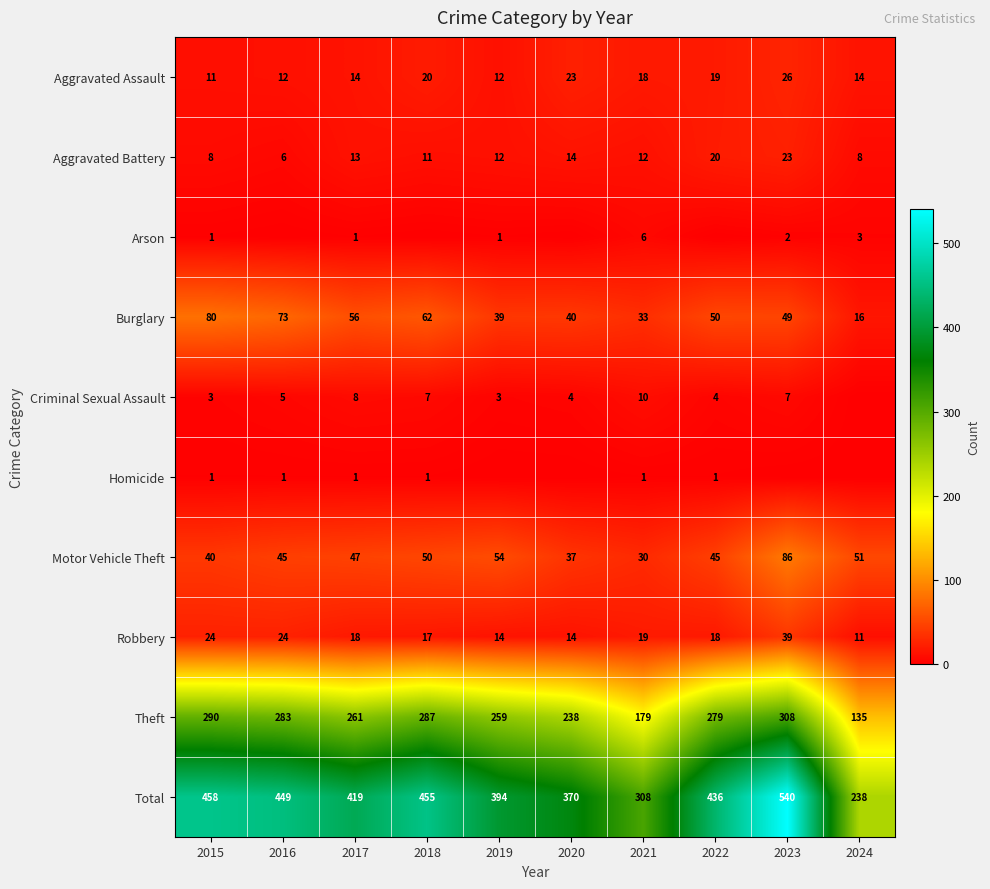

The Motor Vehicle Theft series shows 95 at 2019. True or false?

False